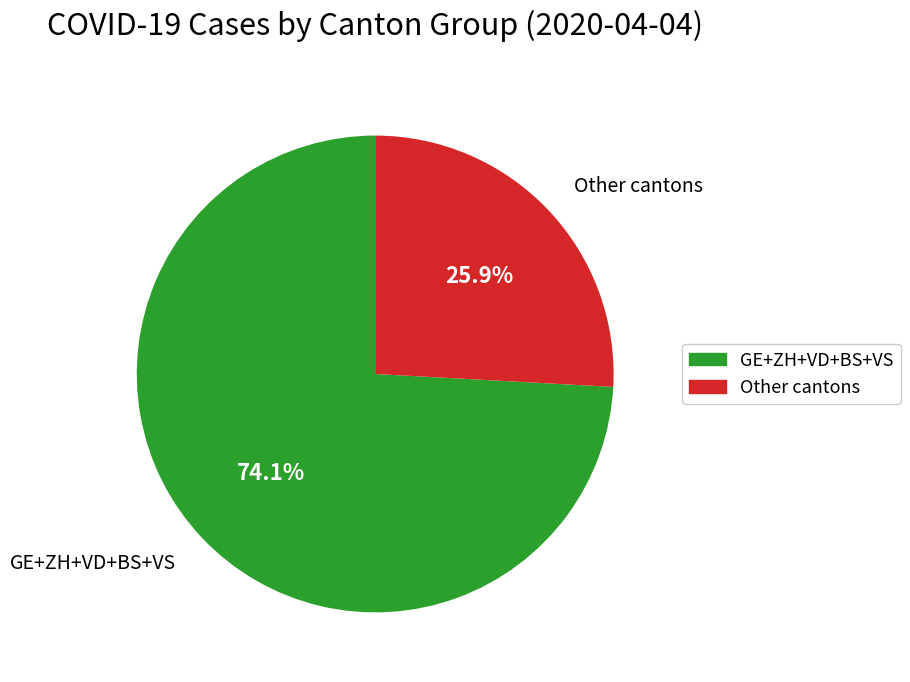

How many slices are in this pie chart?

2